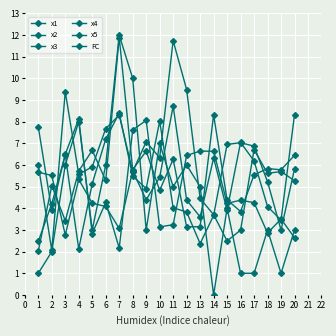

What is the maximum value shown in the chart?

12.0